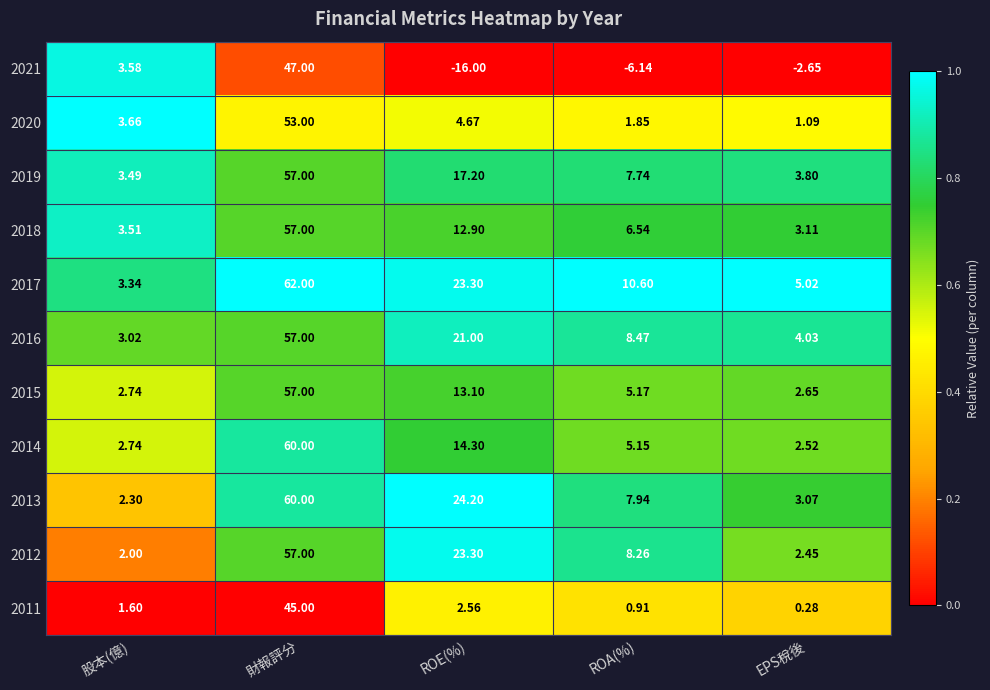

Is the value of 2017 at 財報評分 greater than the value of 2014 at 財報評分?

Yes